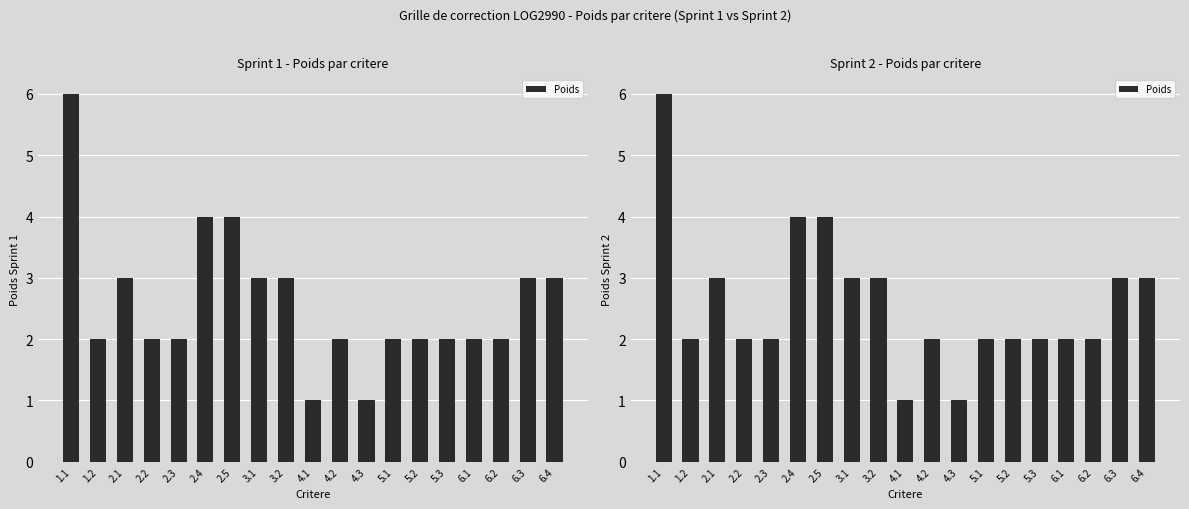

The chart shows a value of 1 at 5.3. True or false?

False